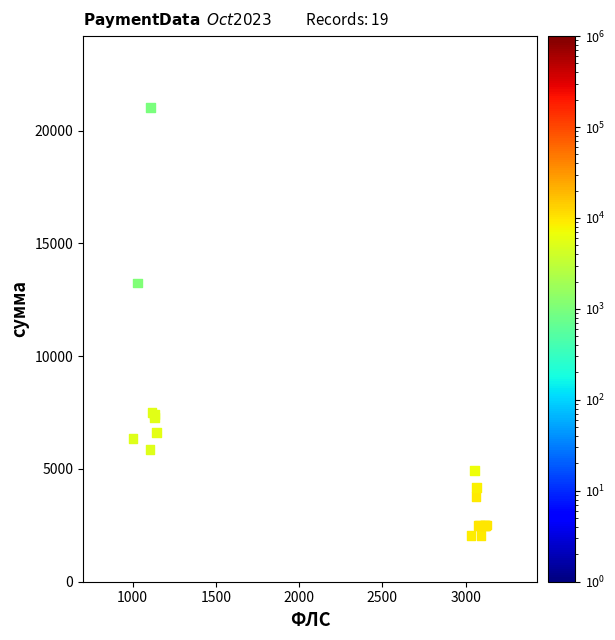

What Y value in the scatter plot is closest to 11538?

13252.2